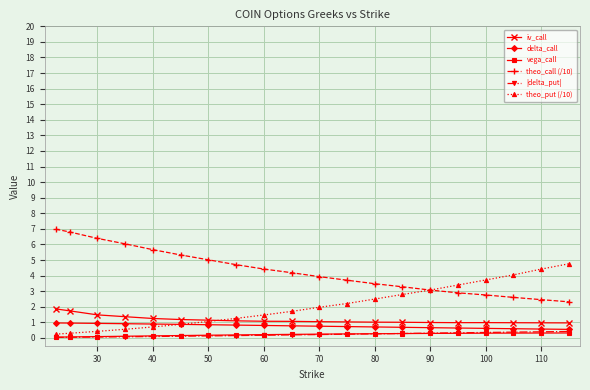

What is the greatest value displayed?

7.0